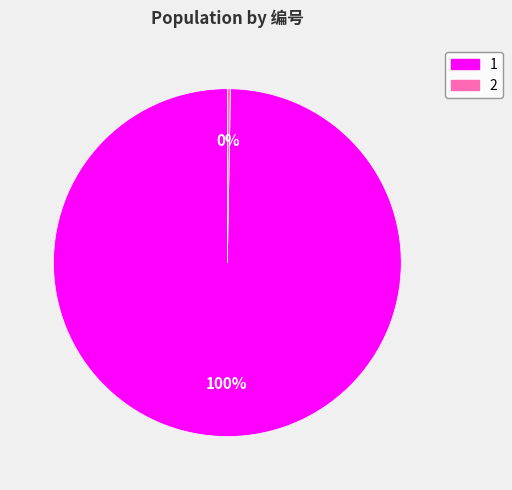

Rank the categories by value from lowest to highest.

2, 1